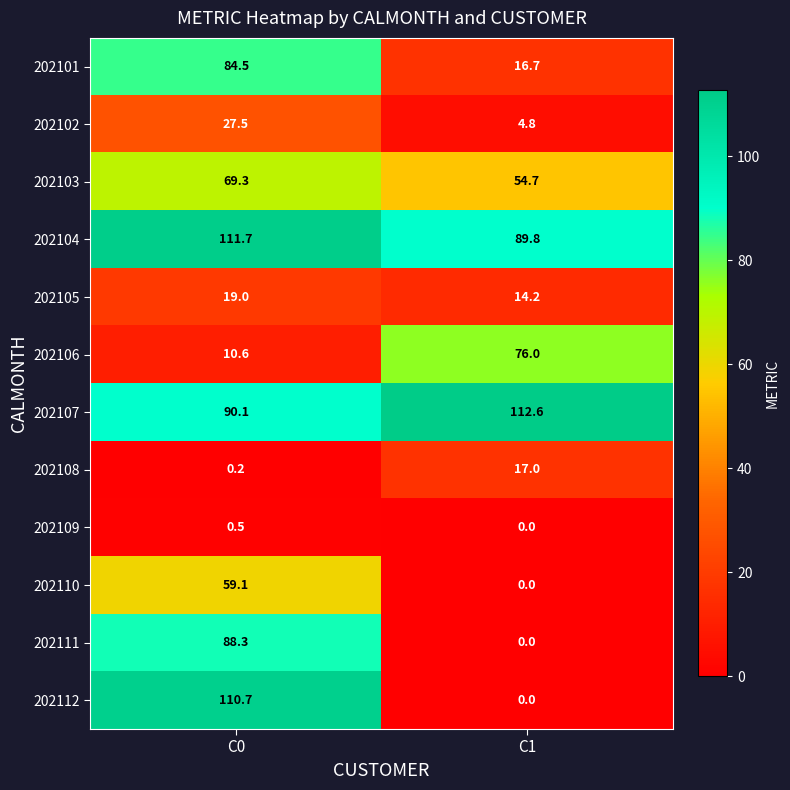

Reading left to right, transcribe all the data shown in this chart.

202101: C0=84.5	C1=16.7
202102: C0=27.5	C1=4.8
202103: C0=69.3	C1=54.7
202104: C0=111.7	C1=89.8
202105: C0=19.0	C1=14.2
202106: C0=10.6	C1=76.0
202107: C0=90.1	C1=112.6
202108: C0=0.2	C1=17.0
202109: C0=0.5	C1=0.0
202110: C0=59.1	C1=0.0
202111: C0=88.3	C1=0.0
202112: C0=110.7	C1=0.0